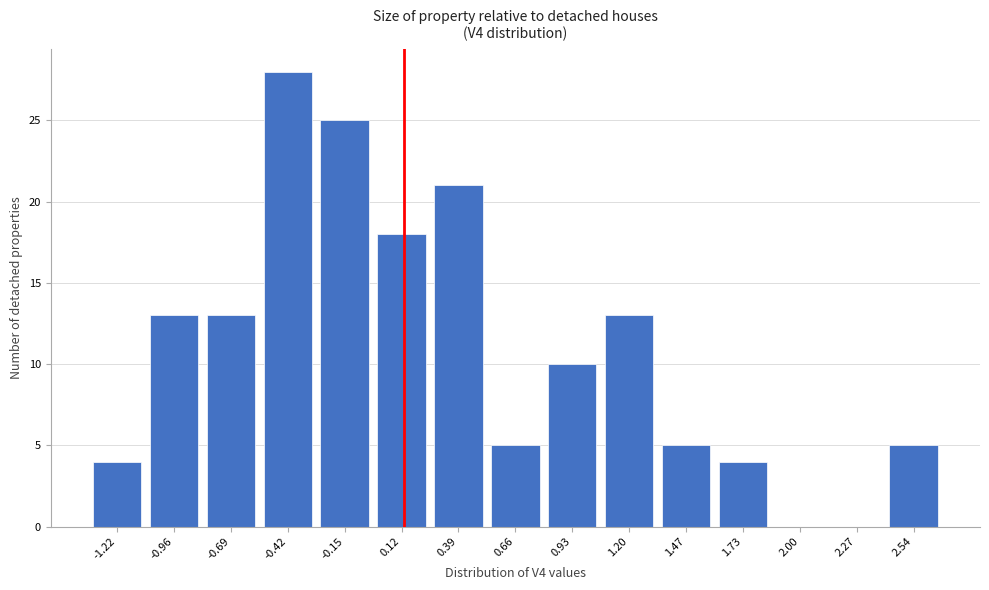

Reading left to right, what are all the values shown in this chart?

-1.22=4	-0.96=13	-0.69=13	-0.42=28	-0.15=25	0.12=18	0.39=21	0.66=5	0.93=10	1.20=13	1.47=5	1.73=4	2.00=0	2.27=0	2.54=5